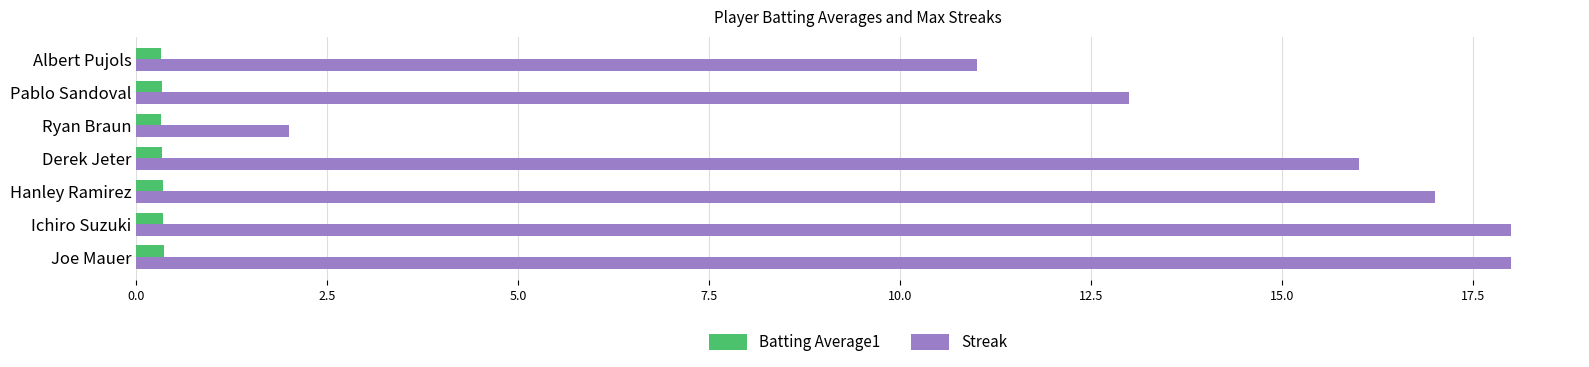

Rank the series by their average value, from highest to lowest.

Streak, Batting Average1